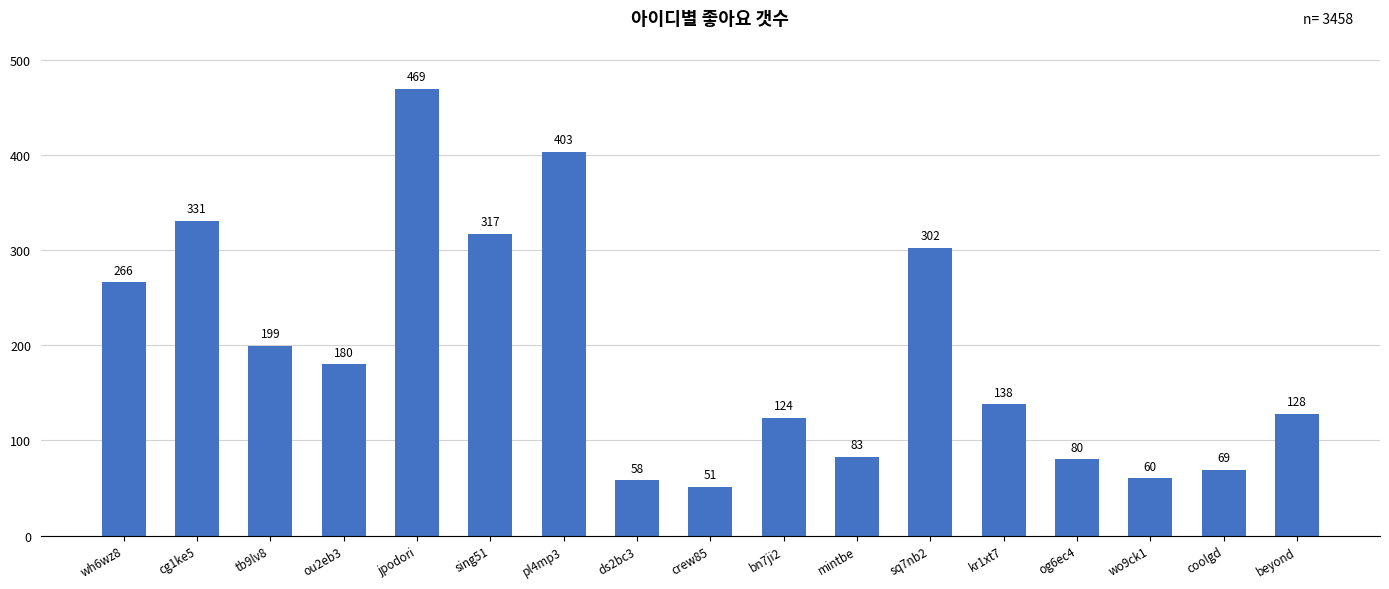

Rank the categories by value from highest to lowest.

jpodori, pl4mp3, cg1ke5, sing51, sq7nb2, wh6wz8, tb9lv8, ou2eb3, kr1xt7, beyond, bn7ji2, mintbe, og6ec4, coolgd, wo9ck1, ds2bc3, crew85